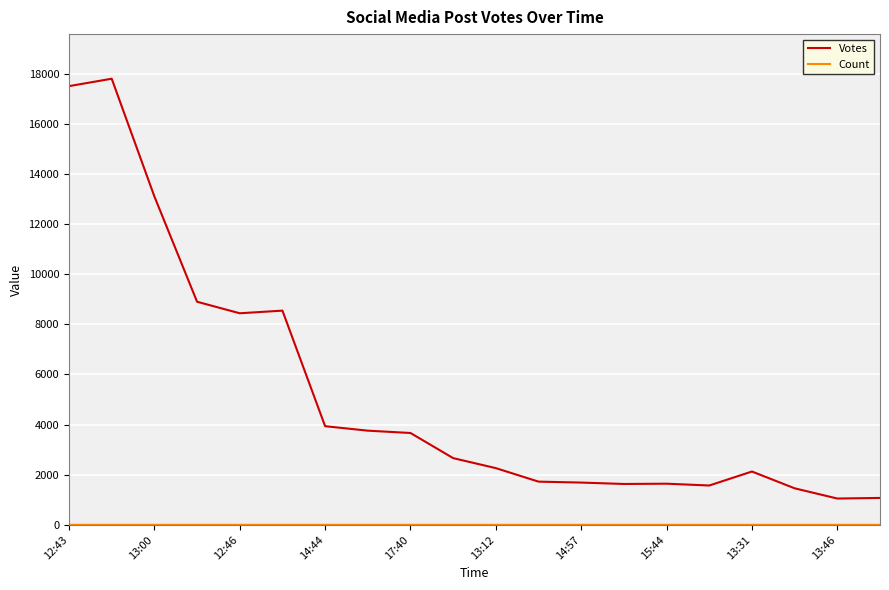

What is the maximum value shown in the chart?

17800